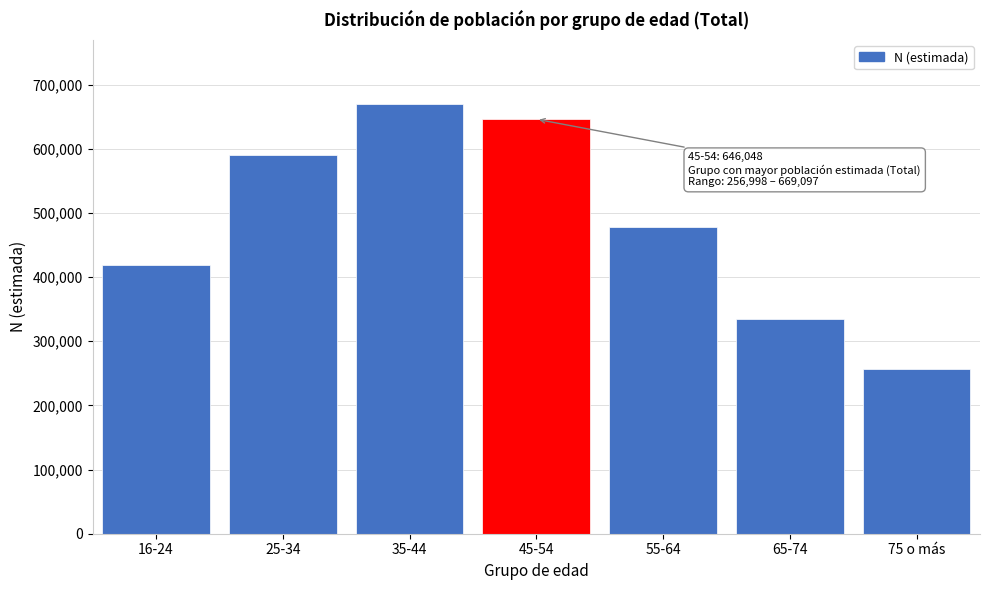

Reading left to right, what are all the values shown in this chart?

16-24=419463	25-34=590496	35-44=669097	45-54=646048	55-64=477918	65-74=334330	75 o más=256998